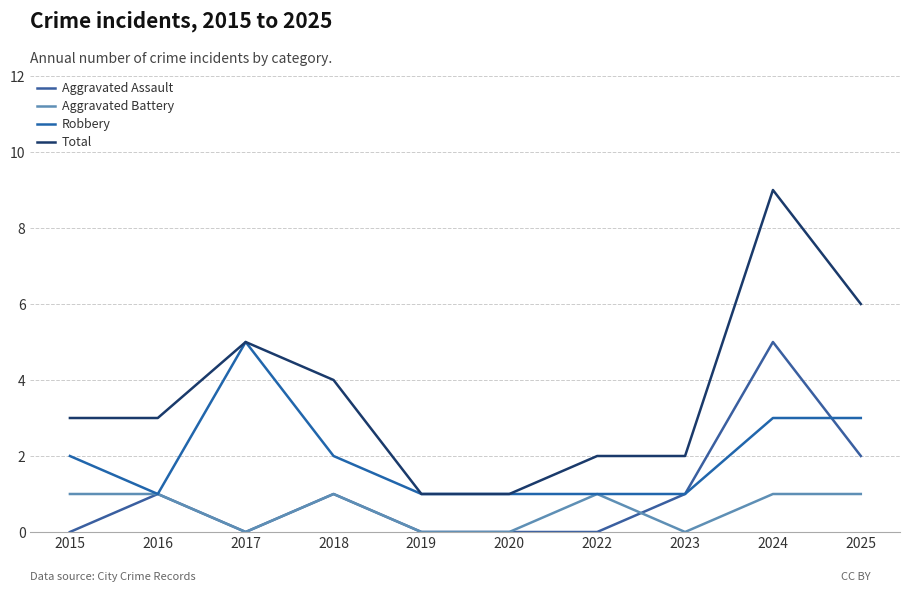

Where is the first local minimum for Robbery?

2016